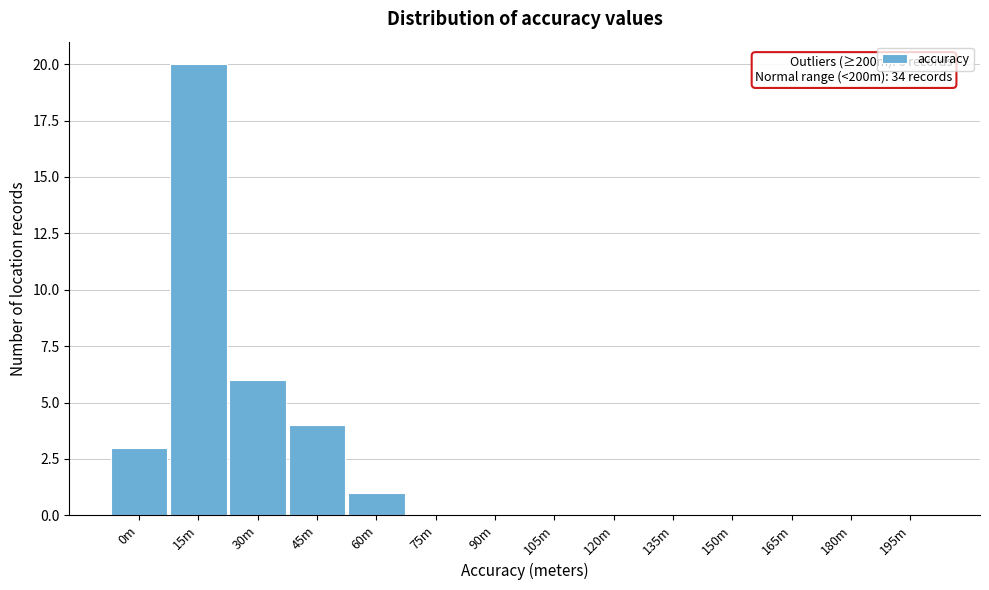

Reading left to right, what are all the values shown in this chart?

0m=3	15m=20	30m=6	45m=4	60m=1	75m=0	90m=0	105m=0	120m=0	135m=0	150m=0	165m=0	180m=0	195m=0